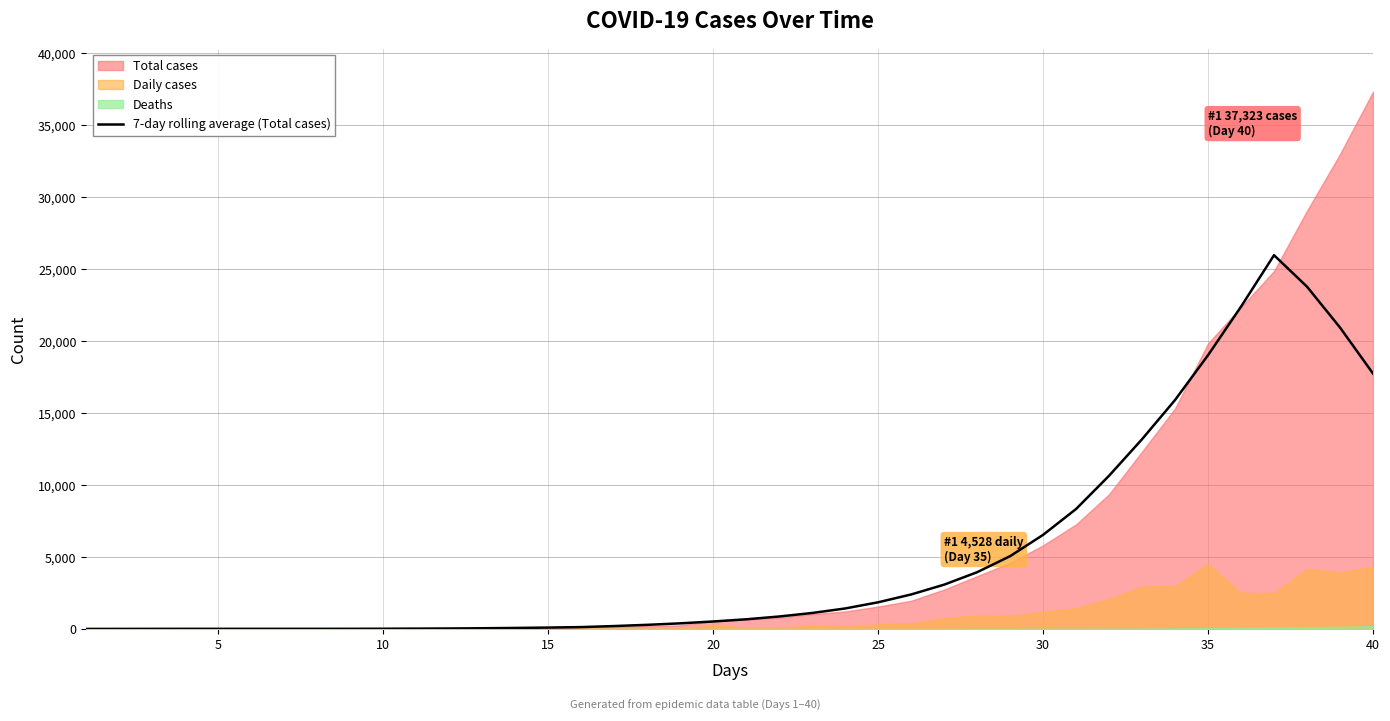

Is it true that the value at 28 is 2931.4?

False